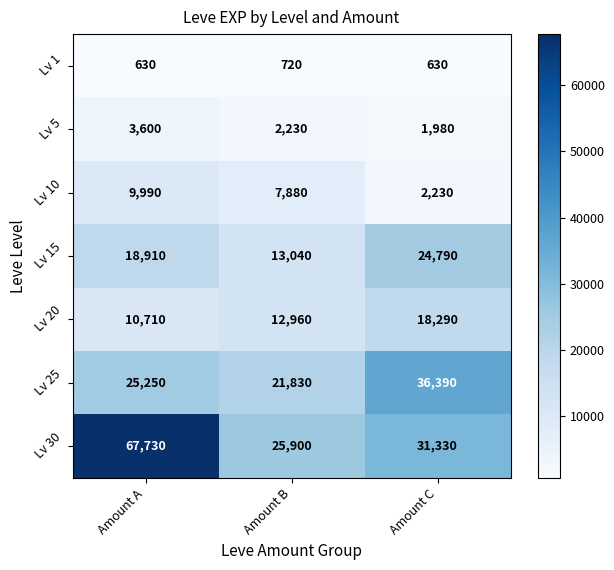

The value of Lv 5 at Amount C is 1980. True or false?

True